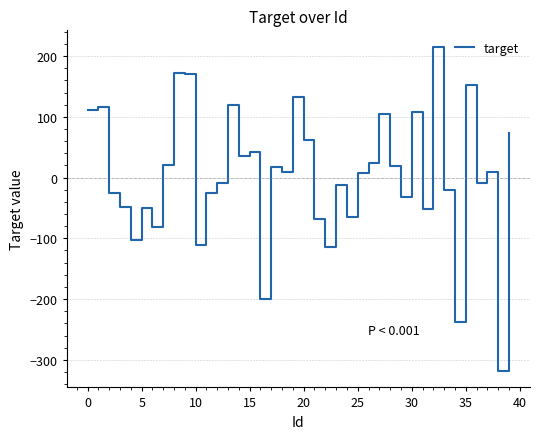

How many categories are shown in the chart?

40